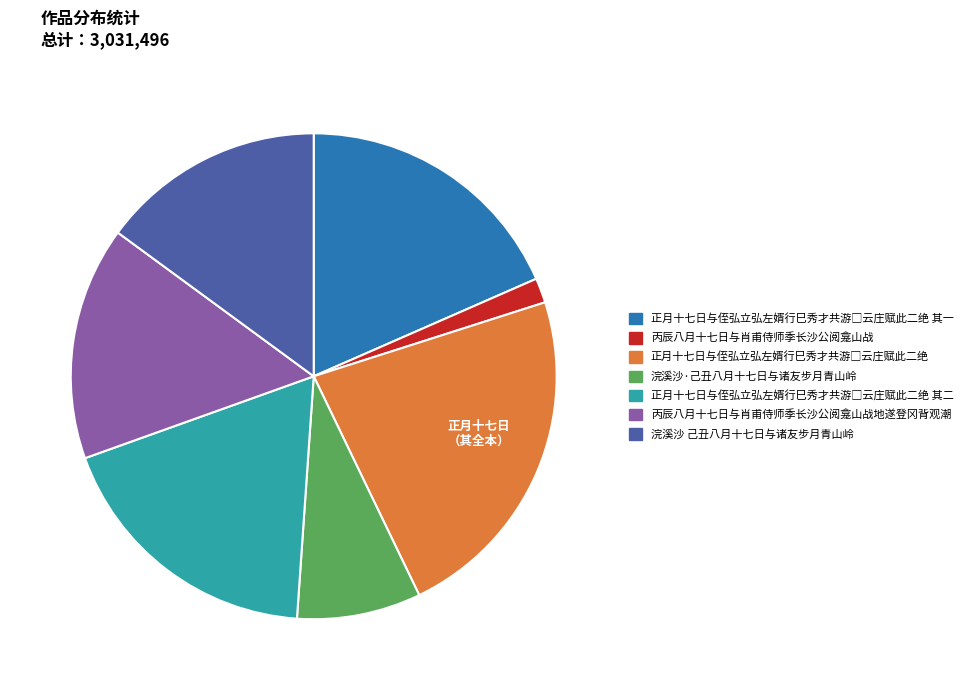

Is there a majority slice in this chart?

No